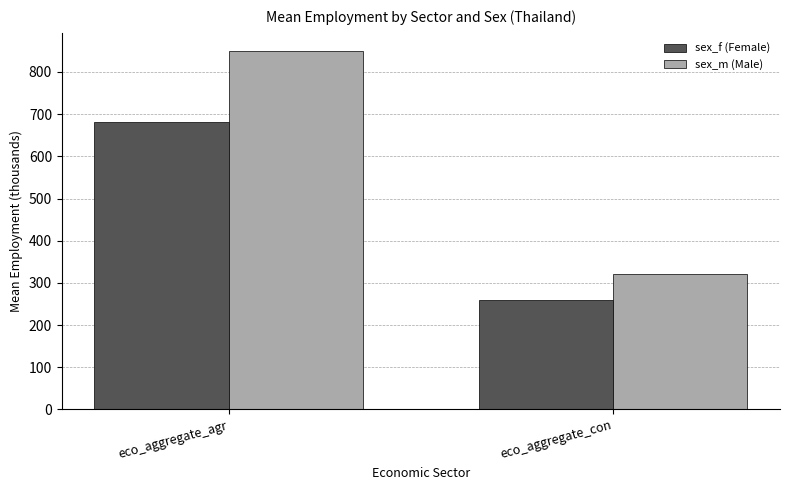

Which series has the largest total across all categories?

sex_m (Male)